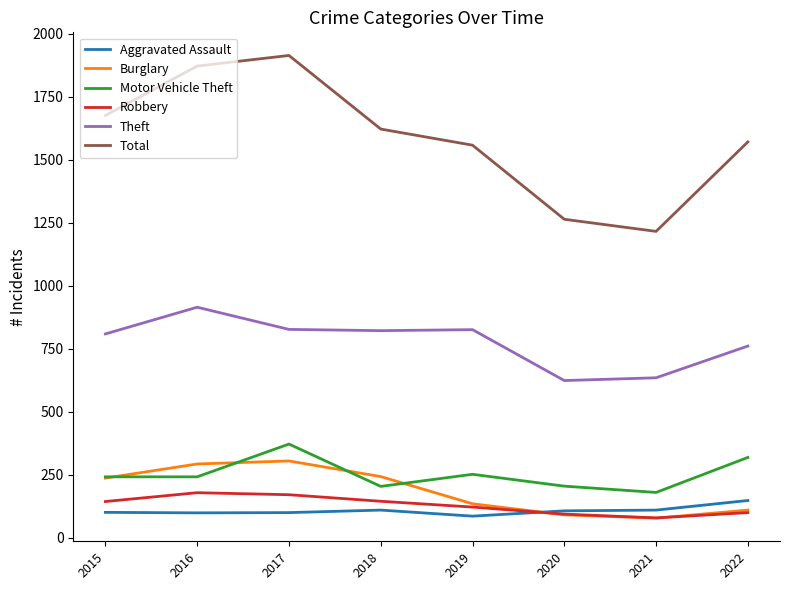

Count the number of data series in this chart.

6